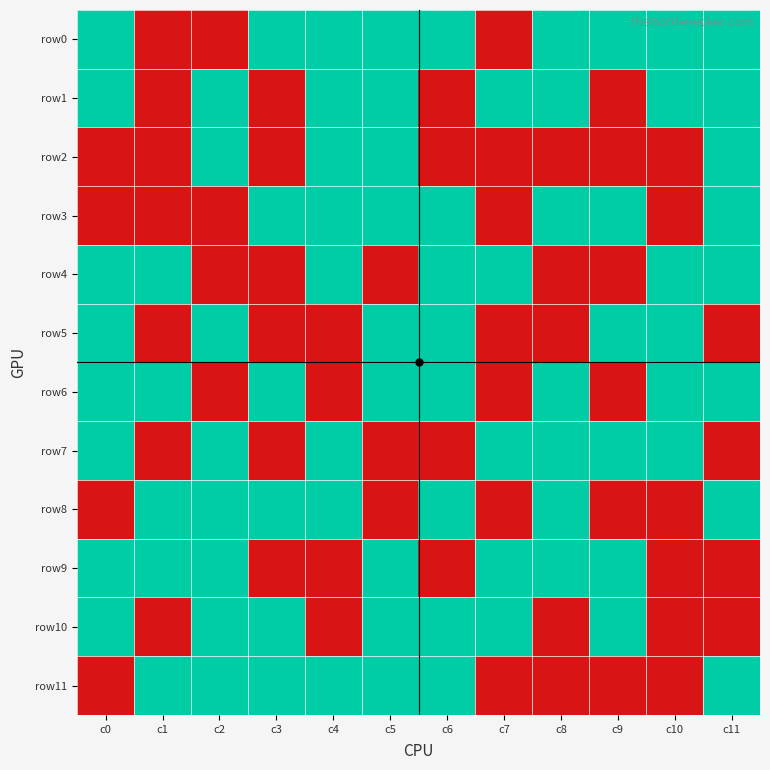

Which series changed the most between c5 and c8?

row2